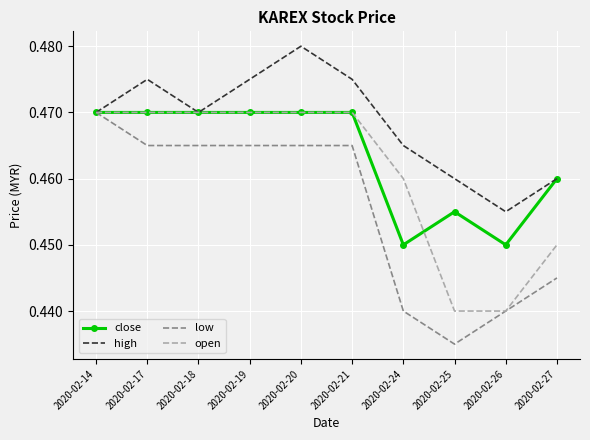

At 2020-02-24, list the series in order from largest to smallest.

high, open, close, low